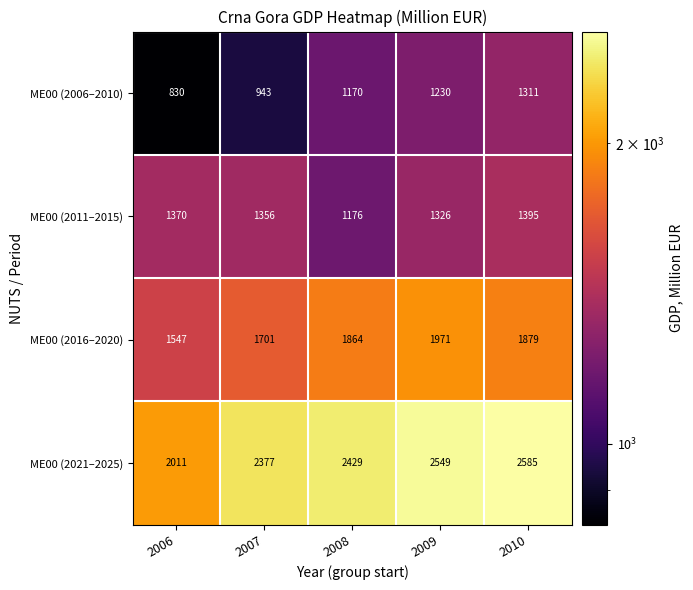

Between 2007 and 2010, which series saw the biggest shift?

ME00 (2006–2010)